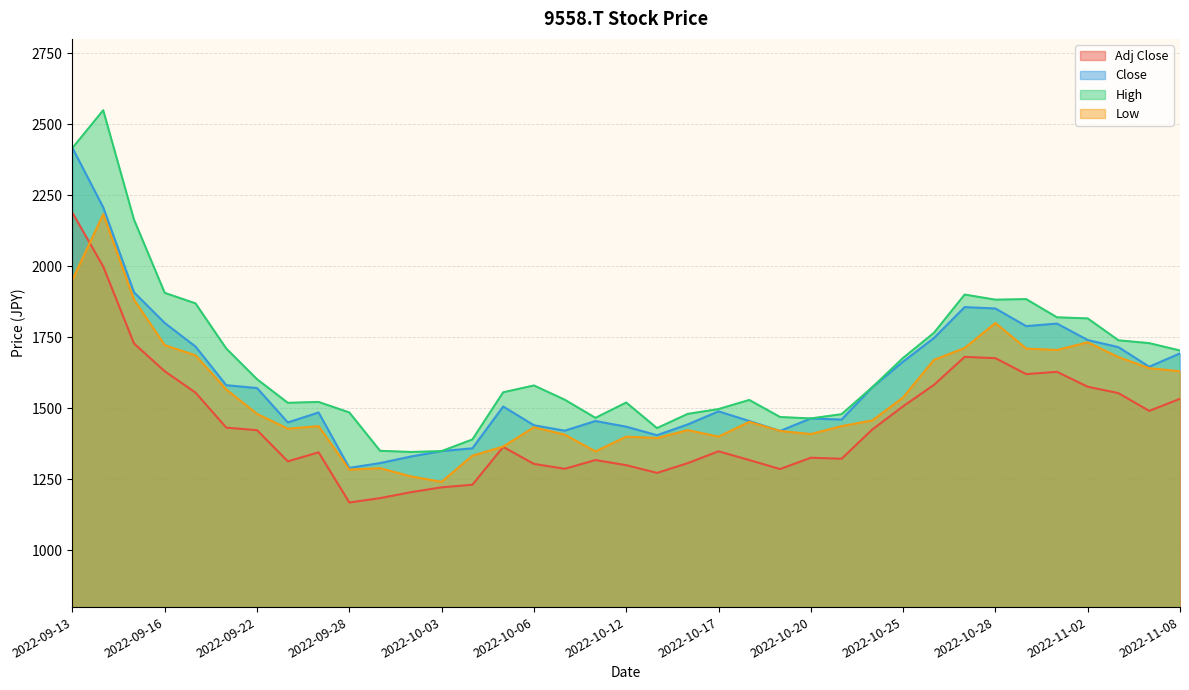

The Adj Close series shows 2192.8 at 2022-10-17. True or false?

False